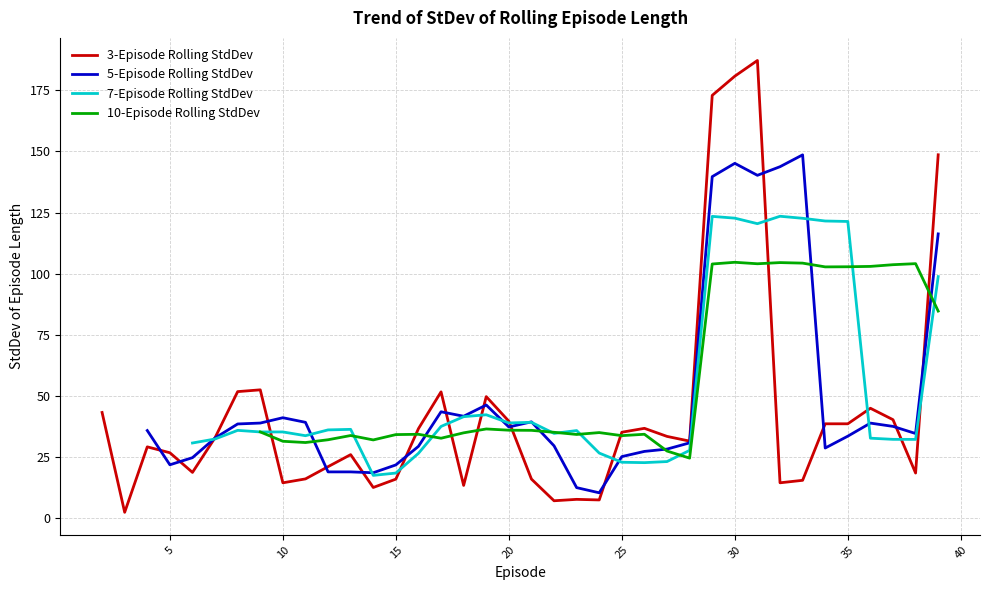

Is this an area chart (filled region under the line)?

No